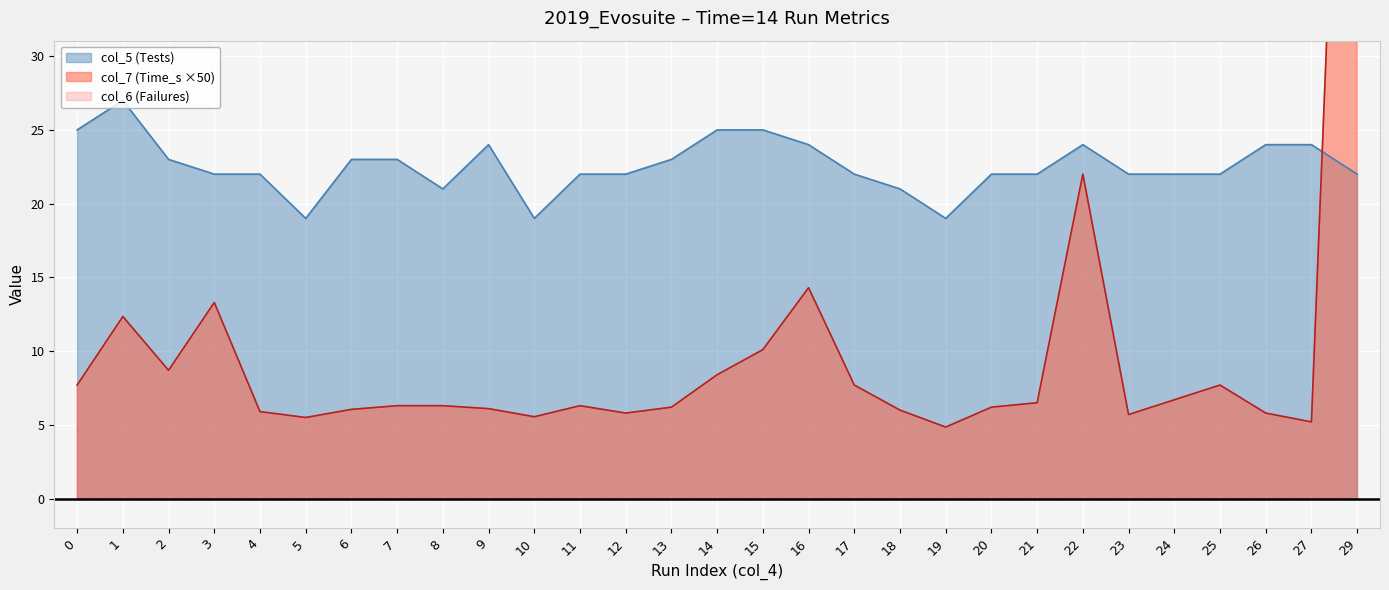

What is the approximate value of col_5 (Tests) at 15?

25